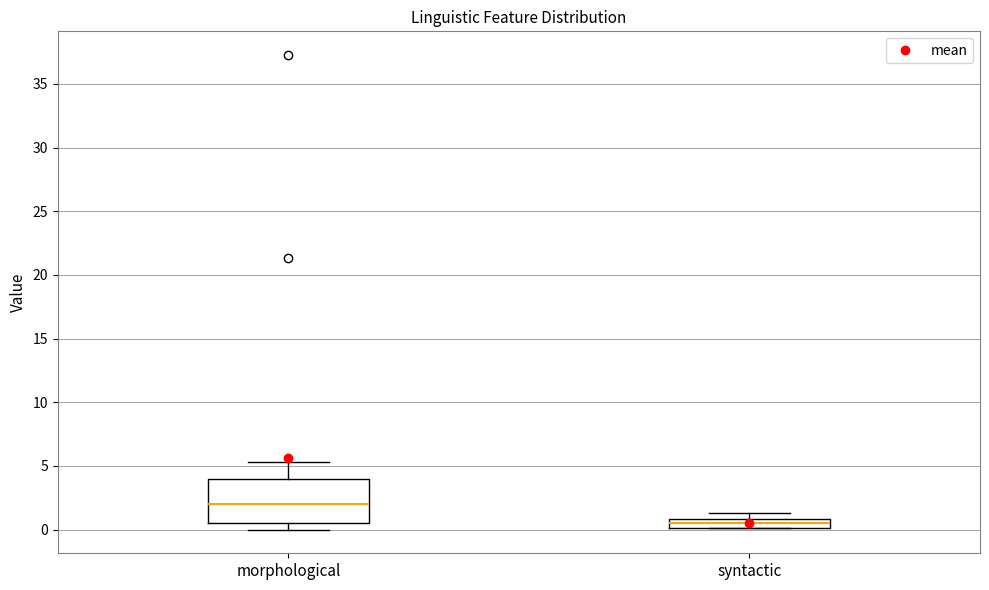

Reading left to right, read every box against the y-axis: the position of its median line, the range the box covers, and the ends of its whiskers. The values are not printed on the chart, so give them approximately, as read against the axis.

morphological: median 2.0, box 0.5 to 4.0, whiskers 0.0 to 5.5
syntactic: median 0.5, box 0.0 to 1.0, whiskers 0.0 to 1.5